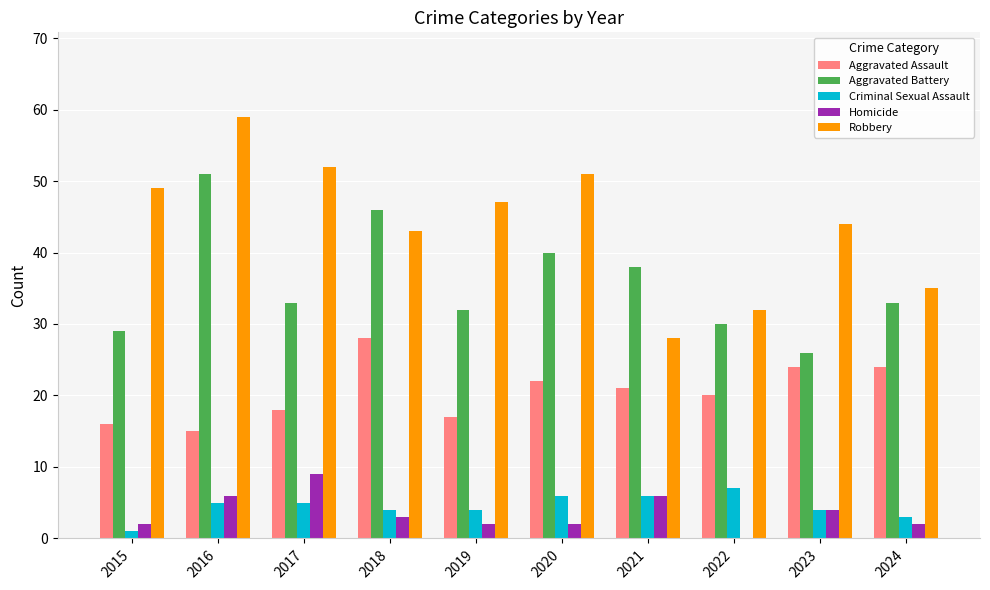

Is the value of Homicide at 2023 greater than the value of Aggravated Assault at 2020?

No